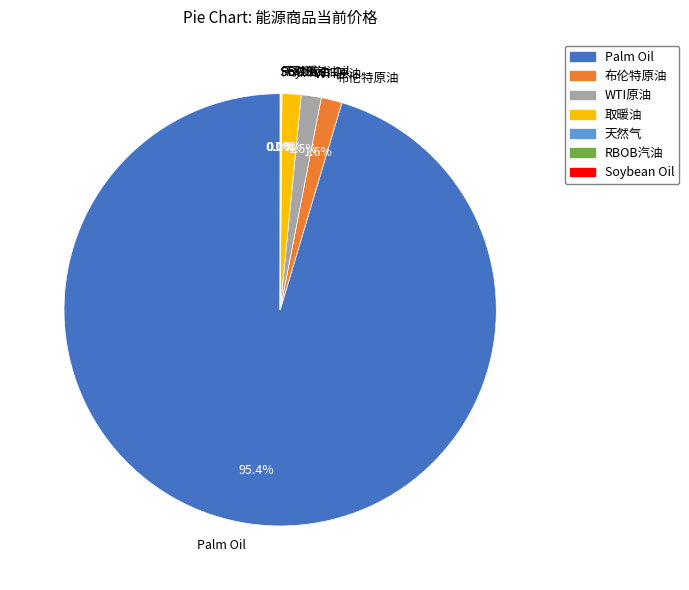

Does 布伦特原油 account for over 50% of the chart?

No